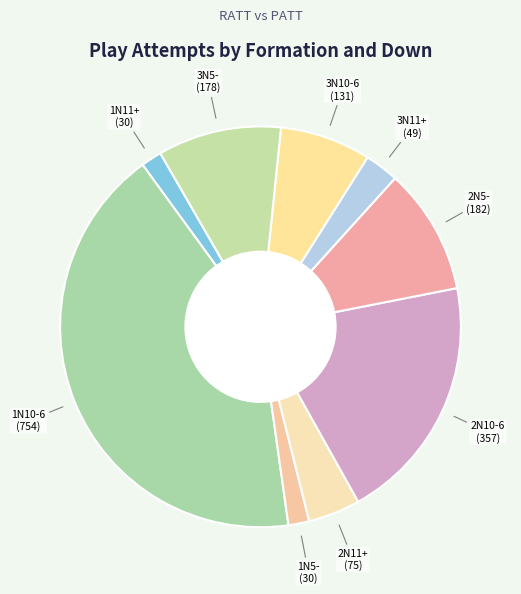

How many slices are in this pie chart?

9